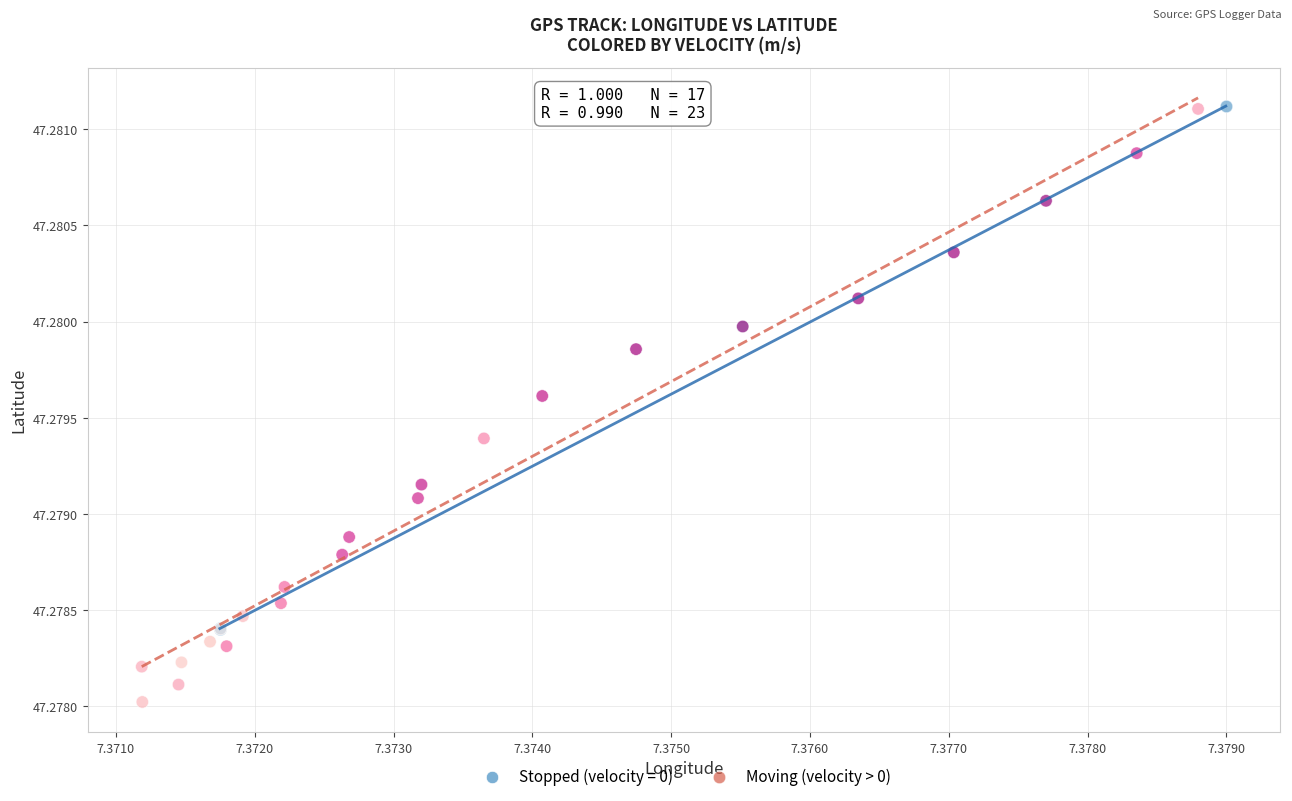

Which series reaches the minimum Y coordinate?

Moving (velocity > 0)